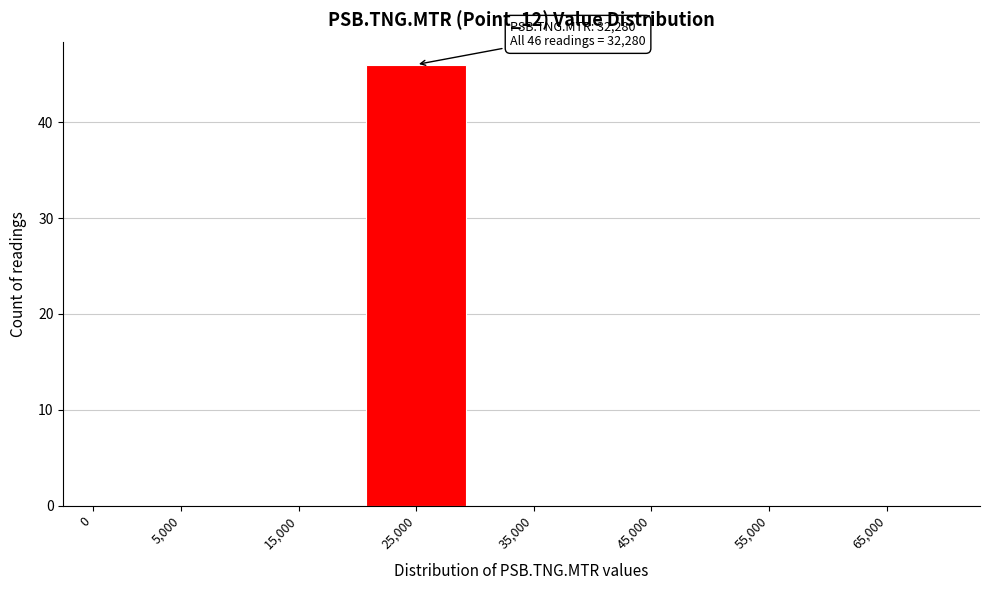

Reading left to right, what are all the values shown in this chart?

0=0	5,000=0	15,000=0	25,000=46	35,000=0	45,000=0	55,000=0	65,000=0